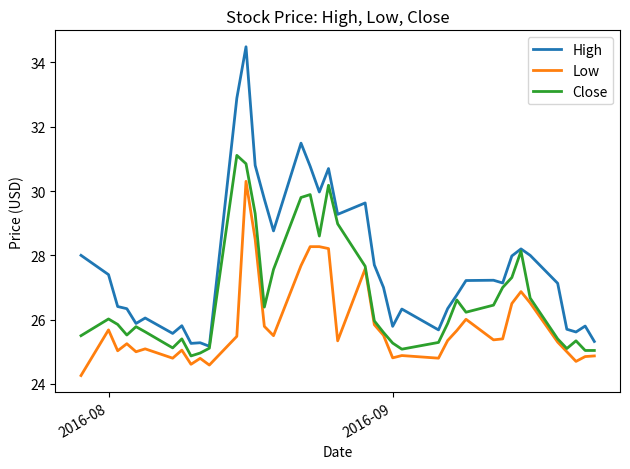

Which series has the widest spread of values?

High